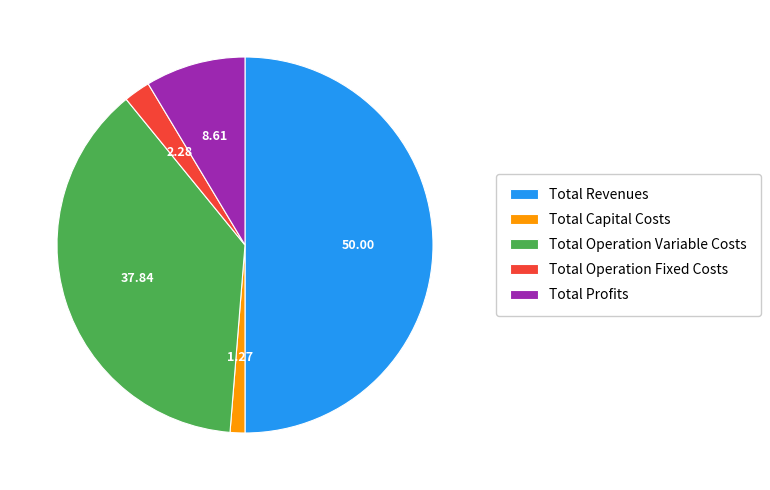

Between Total Revenues and Total Operation Fixed Costs, which is larger?

Total Revenues